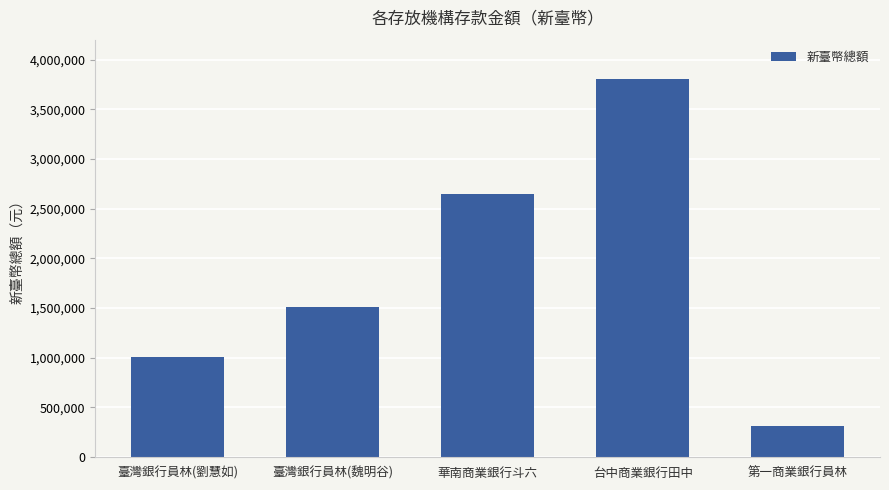

Reading left to right, extract all data points from this chart.

臺灣銀行員林(劉慧如)=1007883	臺灣銀行員林(魏明谷)=1513885	華南商業銀行斗六=2650275	台中商業銀行田中=3808654	第一商業銀行員林=308065